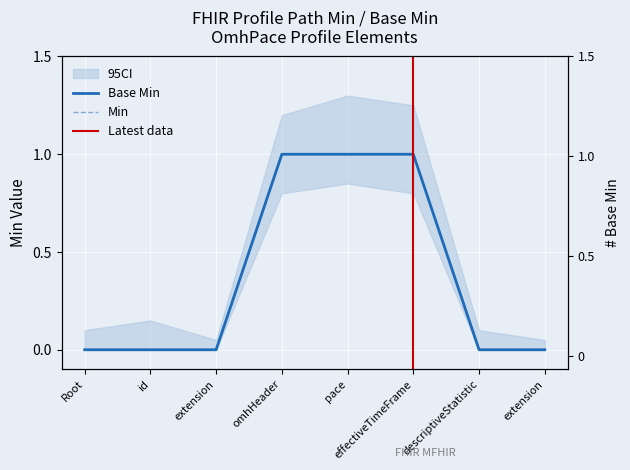

What is the total value across all series at omhHeader?

2